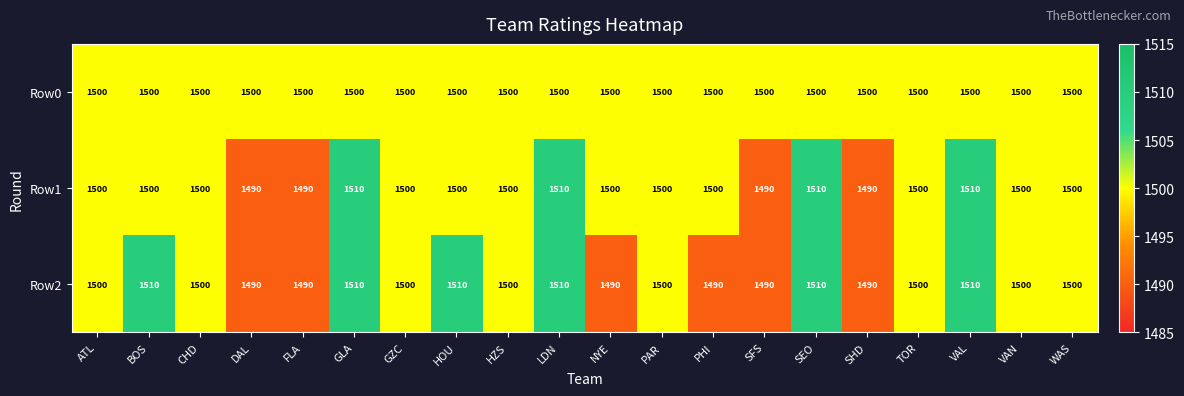

At how many categories does at least one series exceed 1509?

6